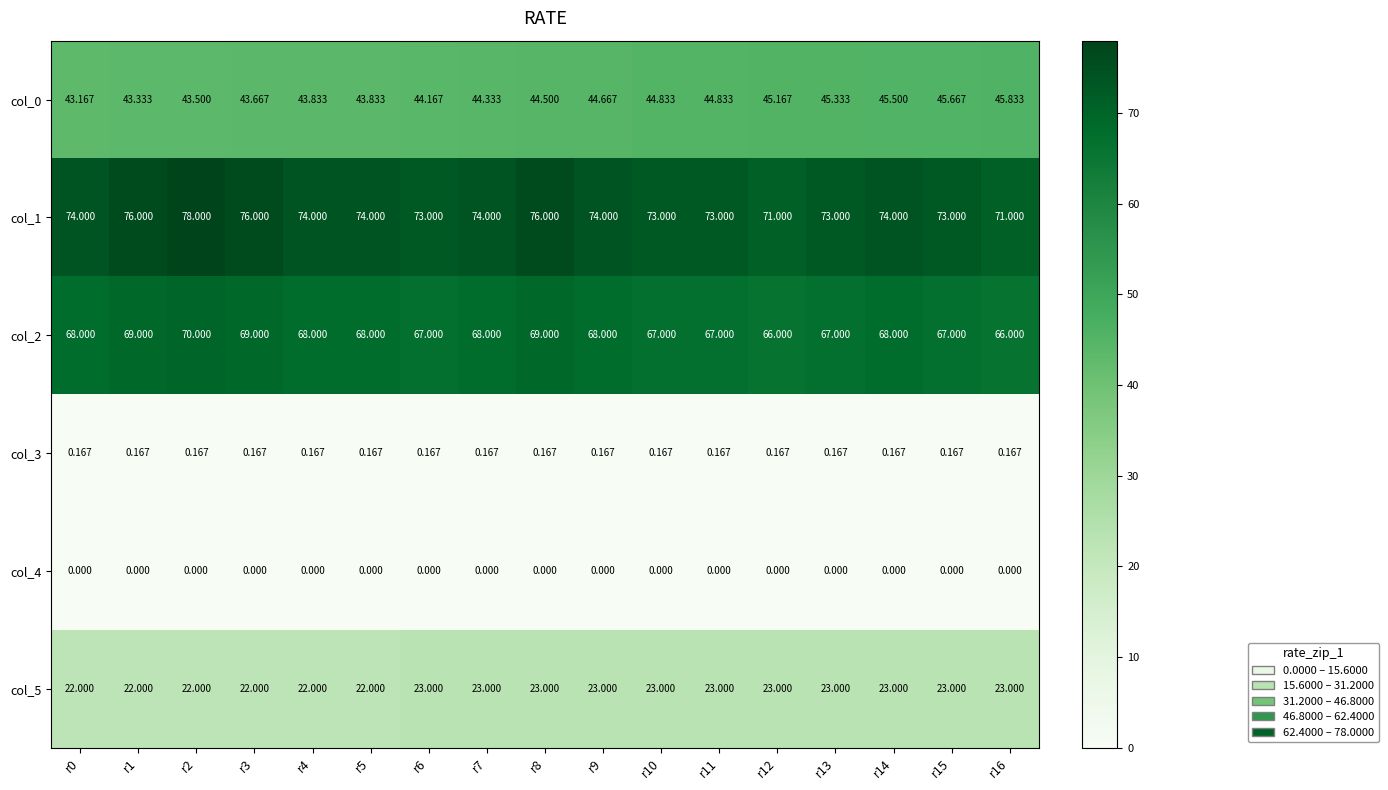

Is the value of col_1 at r1 greater than the value of col_2 at r1?

Yes